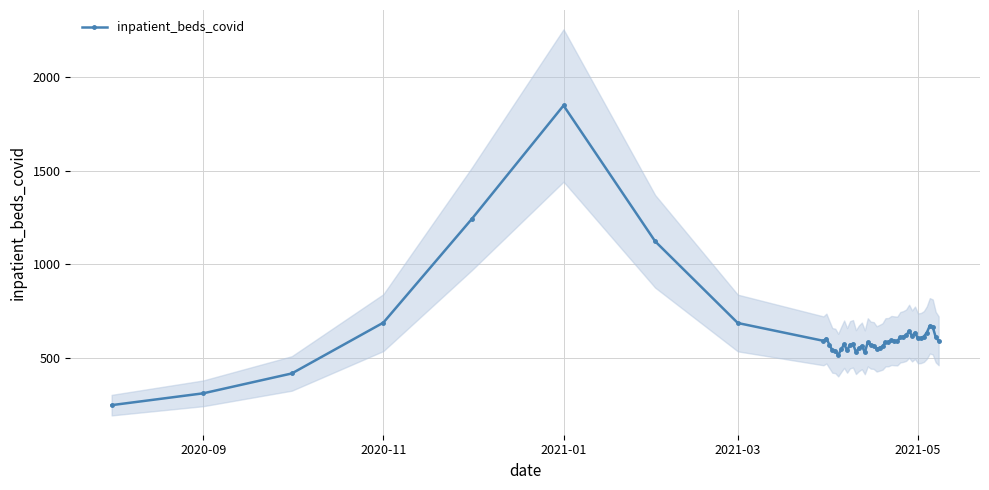

What is the change in value from 2020-08-01 to 2021-01-01?

+1598